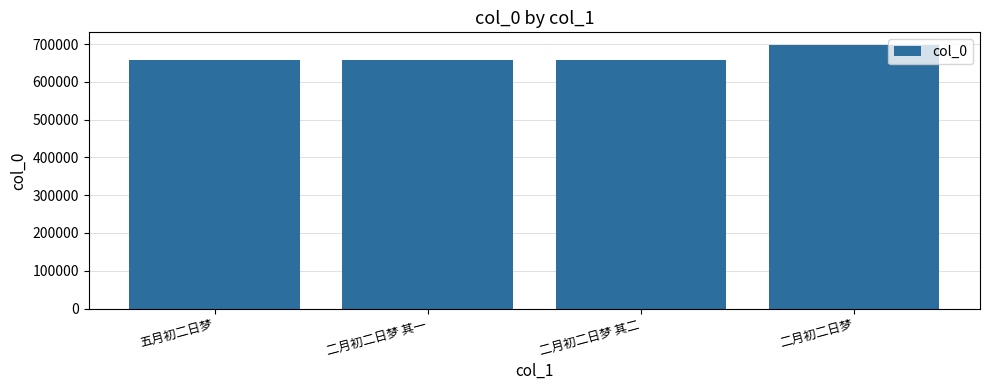

What is the label of the 1st bar from the right?

二月初二日梦